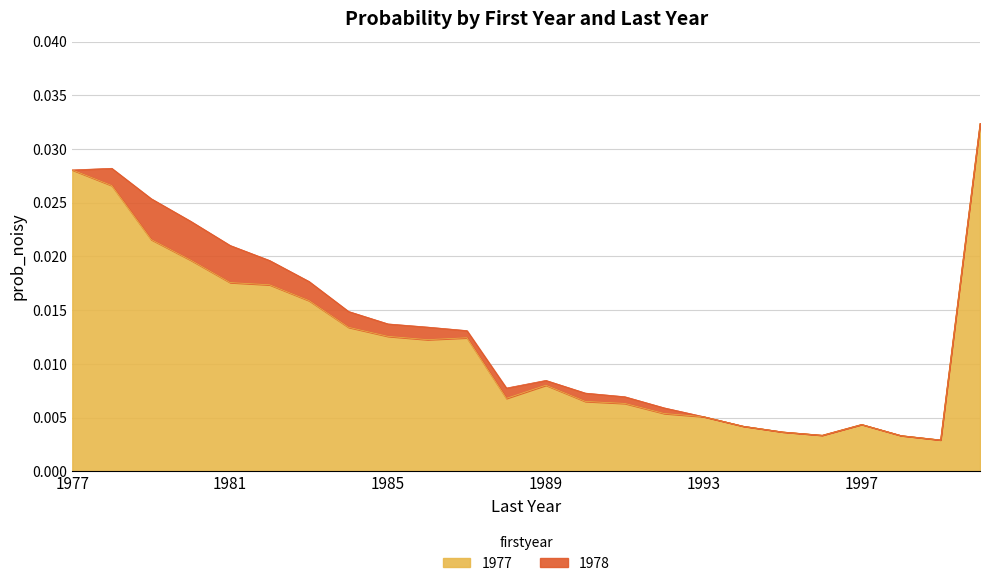

Where is the data nearest to the value 0?

1999